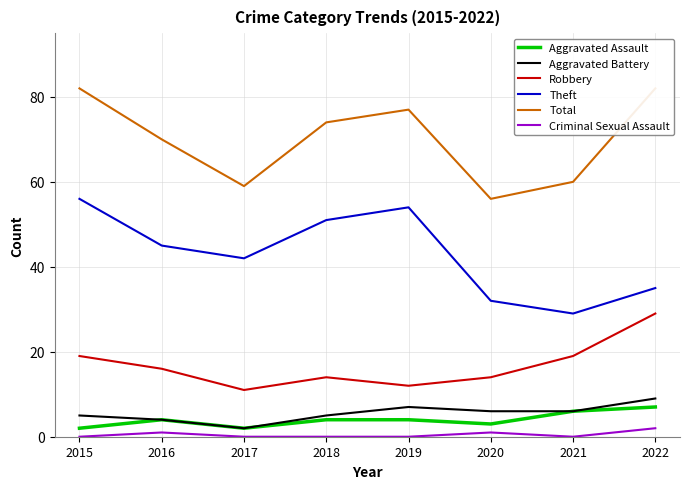

What is the difference between the maximum and minimum values in the Aggravated Battery series?

7